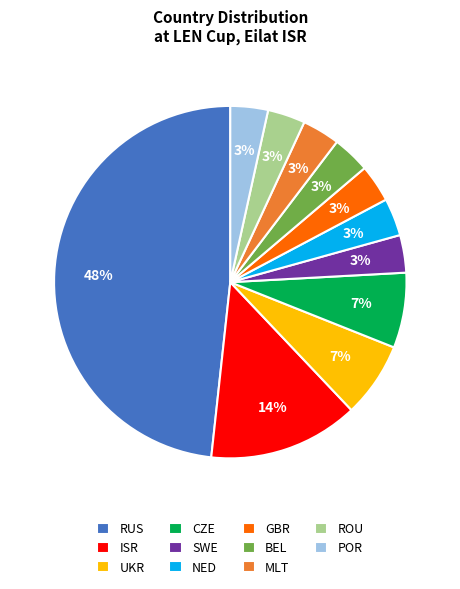

What is the largest slice in the pie chart?

RUS